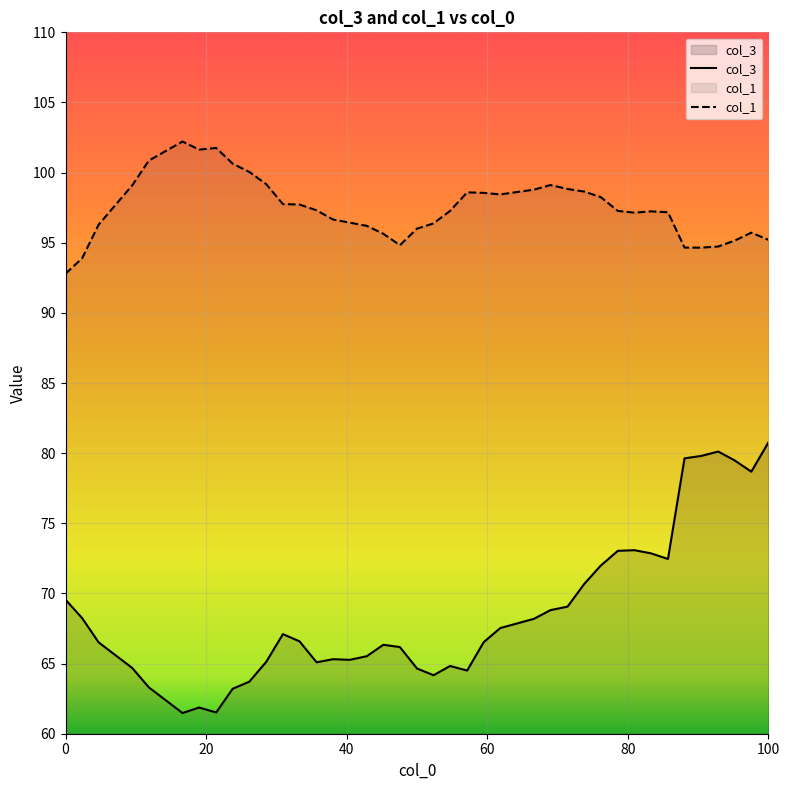

Rank the series by their average value, from highest to lowest.

col_1, col_3